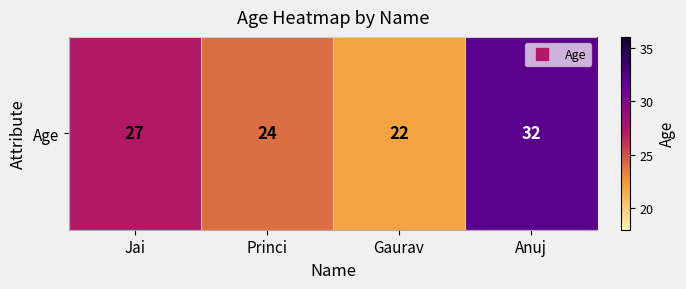

What is the greatest value displayed?

32